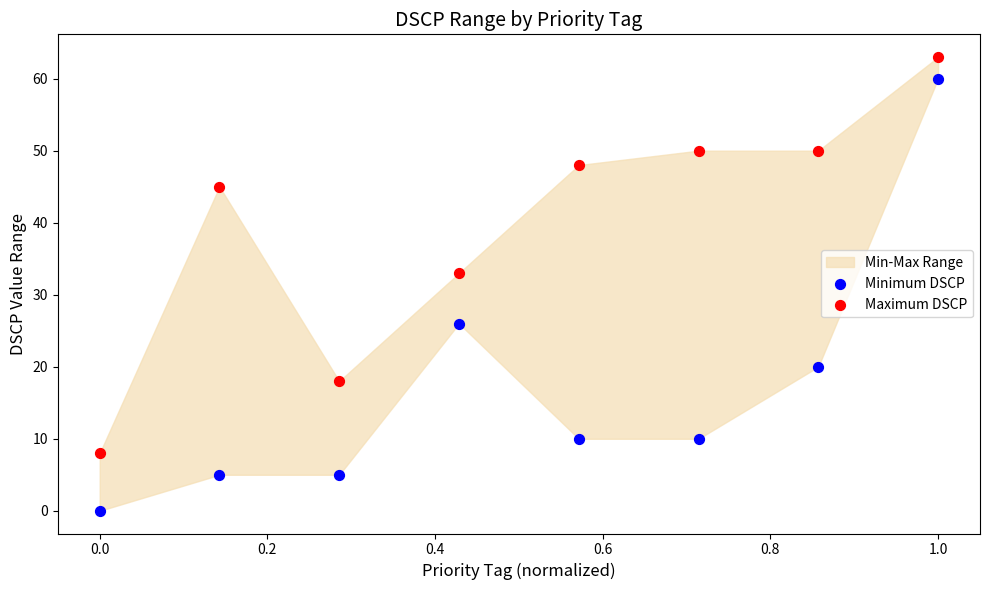

Across all data points, what is the range of Y values (max minus min)?

63